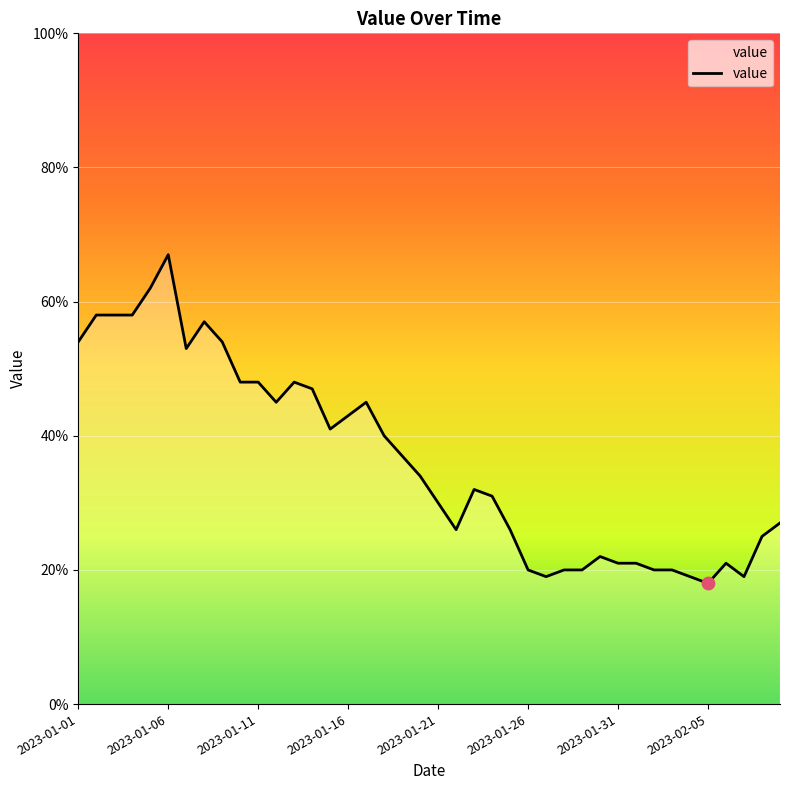

What is the difference between the maximum and minimum values?

49